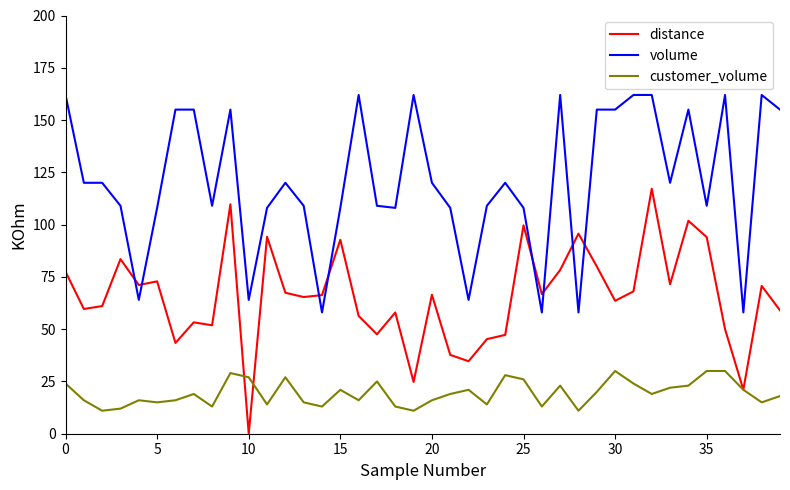

Which series has the largest total across all categories?

volume